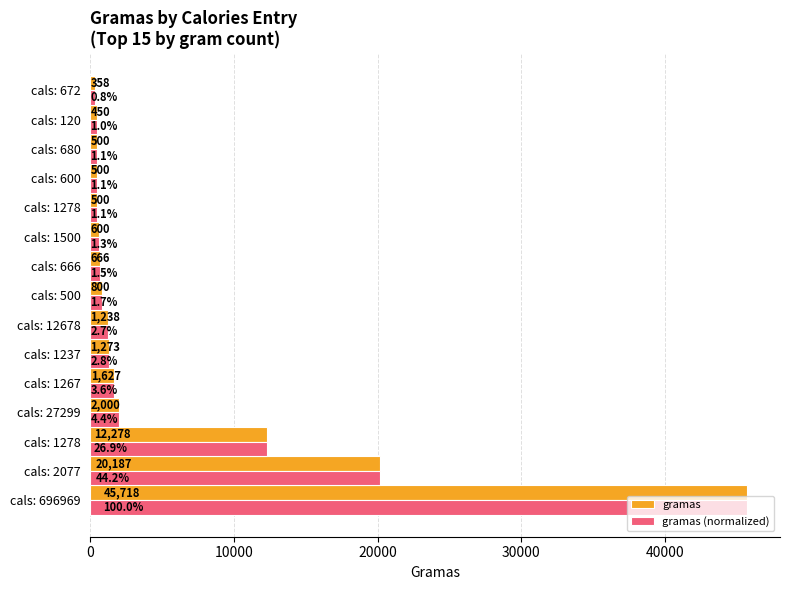

How many series are shown in this chart?

2